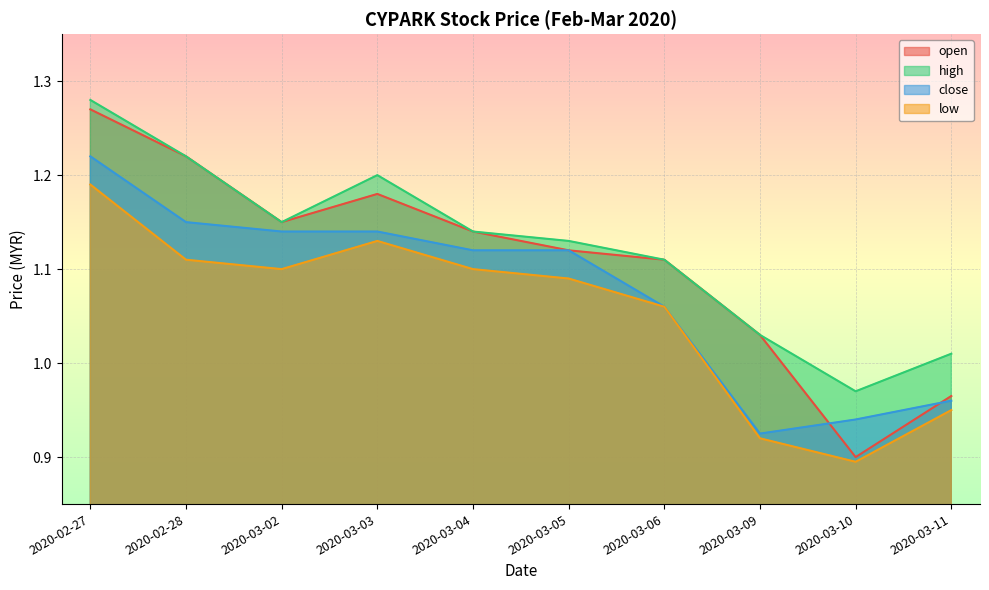

Where is the first local minimum for high?

2020-03-02